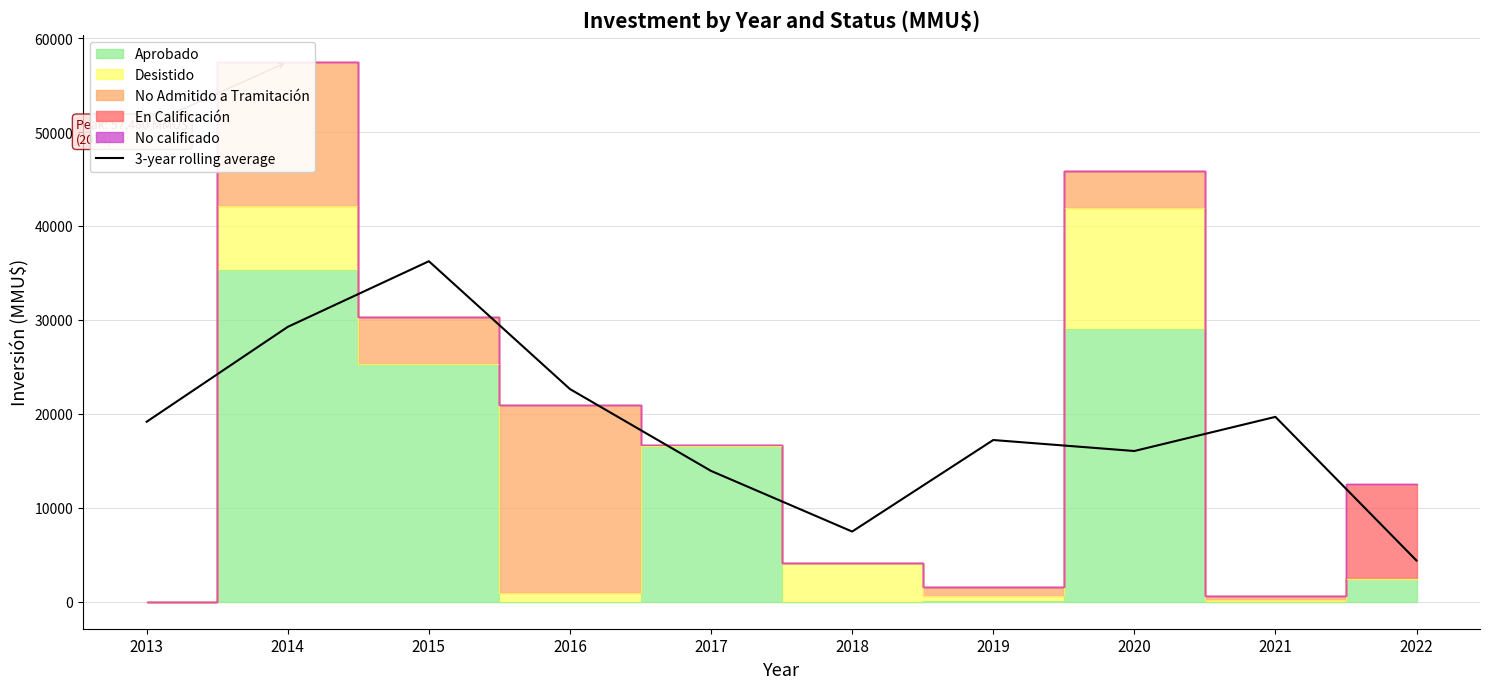

Is it true that the value at 2020 is 9693.3?

False